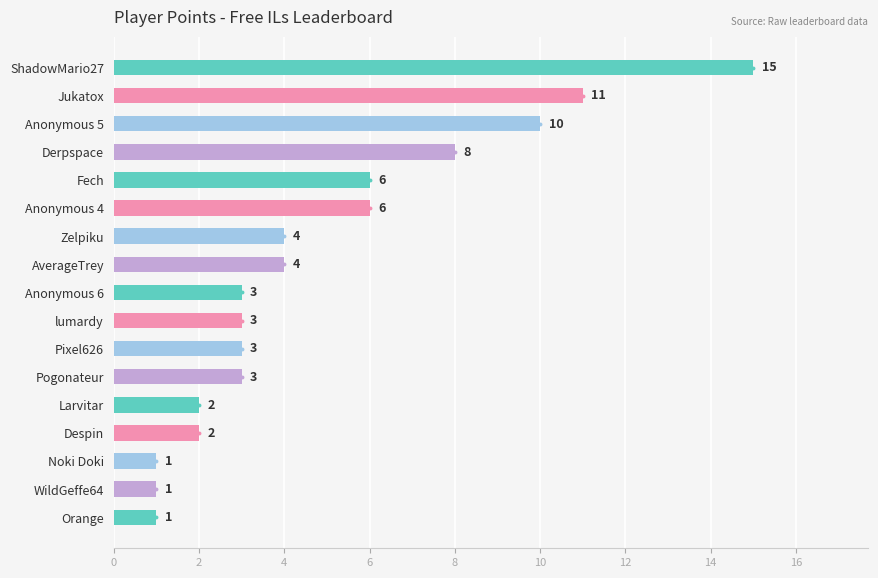

Reading bottom to top, what are all the values shown in this chart?

1	1	1	2	2	3	3	3	3	4	4	6	6	8	10	11	15